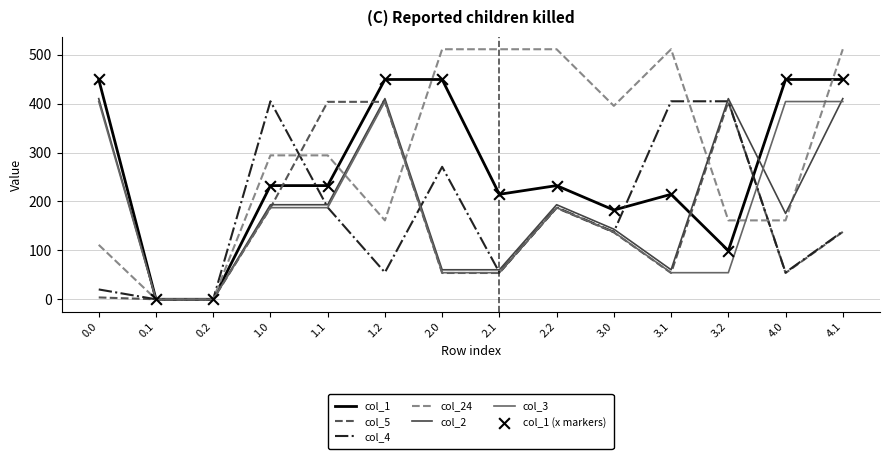

At how many categories does at least one series exceed 387?

12